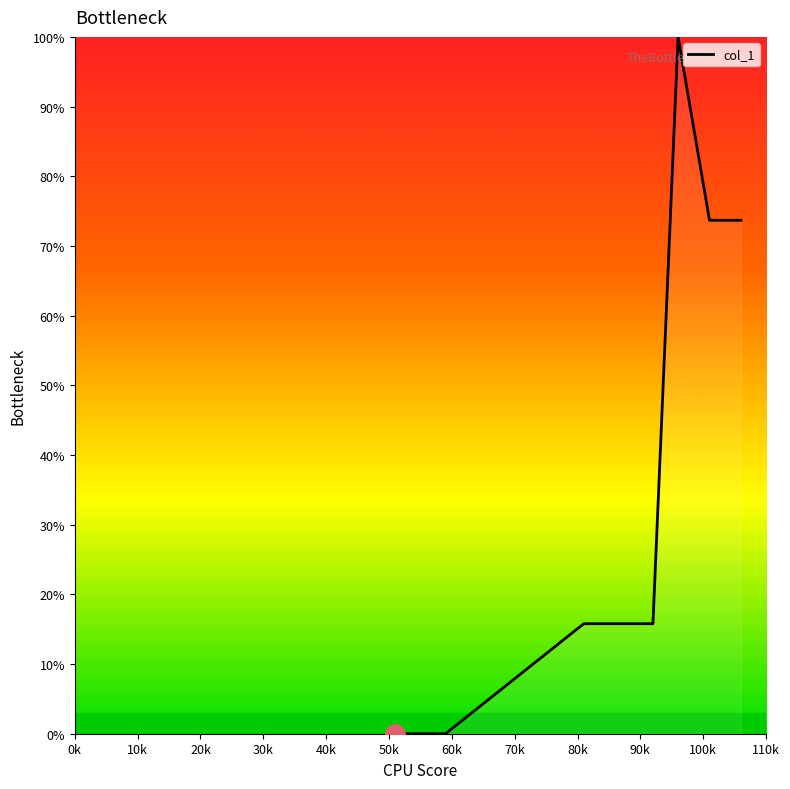

What is the maximum value shown in the chart?

100.0